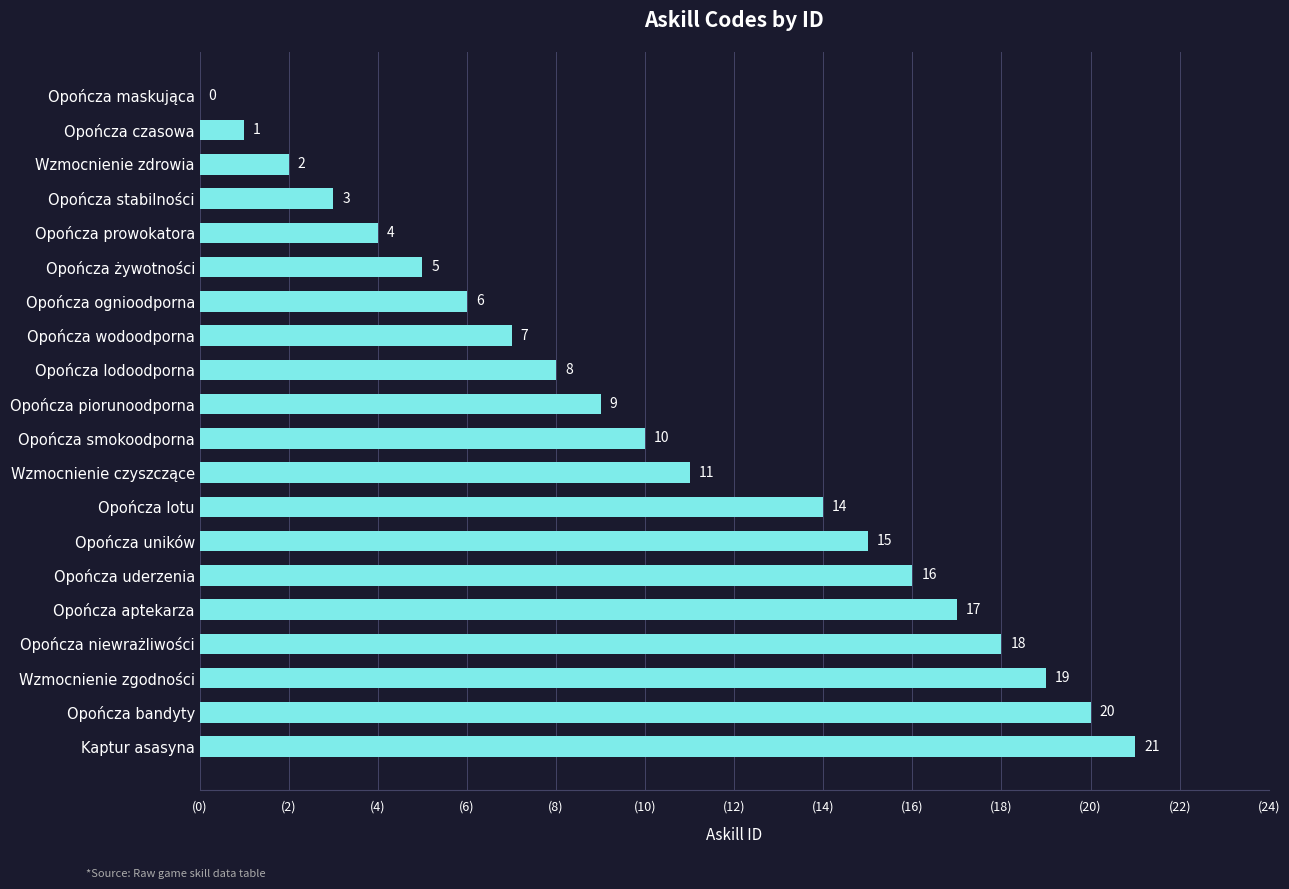

At which category does the chart reach its peak across all series?

Kaptur asasyna